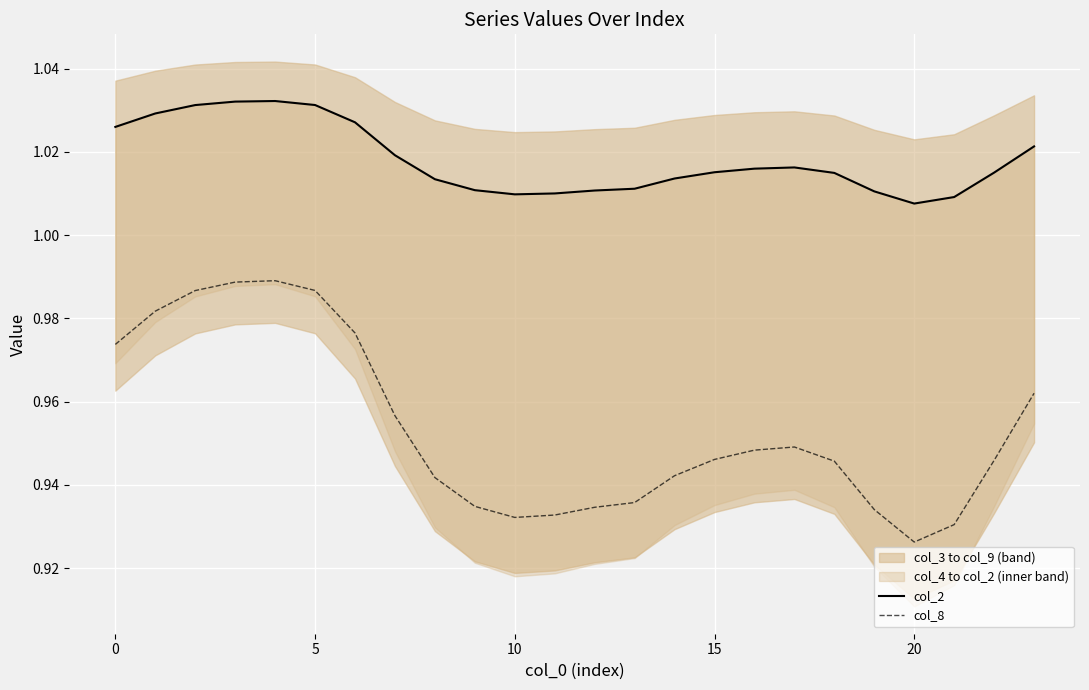

True or false: col_8 has a value of 1.5 at 10.

False